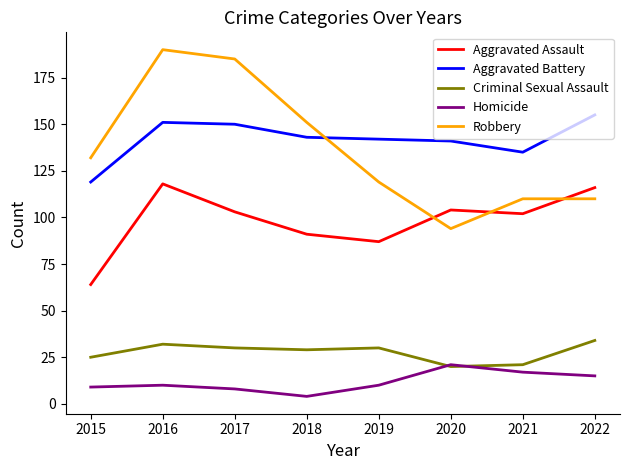

True or false: Criminal Sexual Assault has a value of 12 at 2021.

False